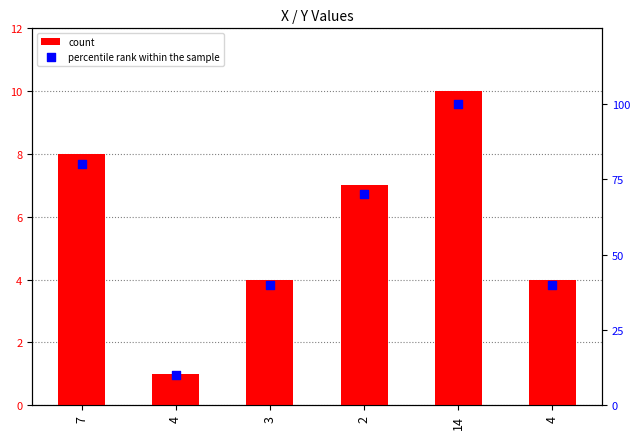

Which series has the widest spread of Y values?

percentile rank within the sample